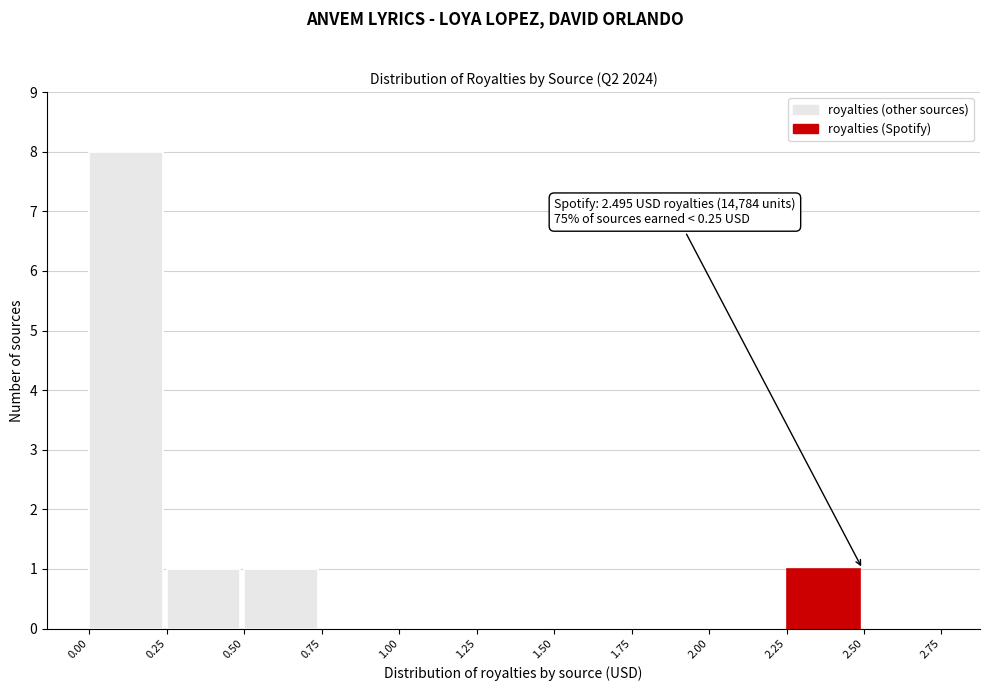

Over which range of the x-axis is the bar tallest?

0.00 to 0.25